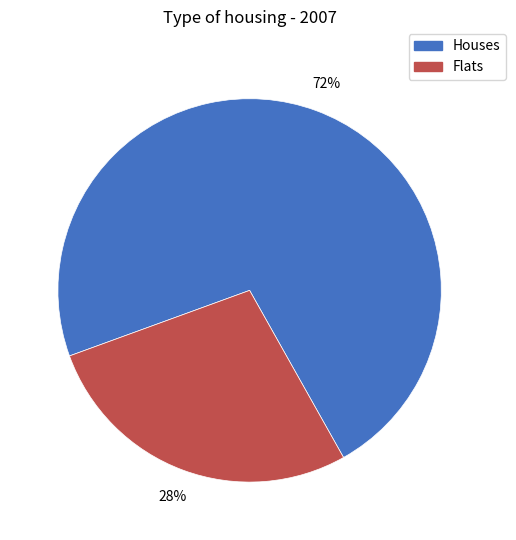

Does any single category account for the majority?

Yes